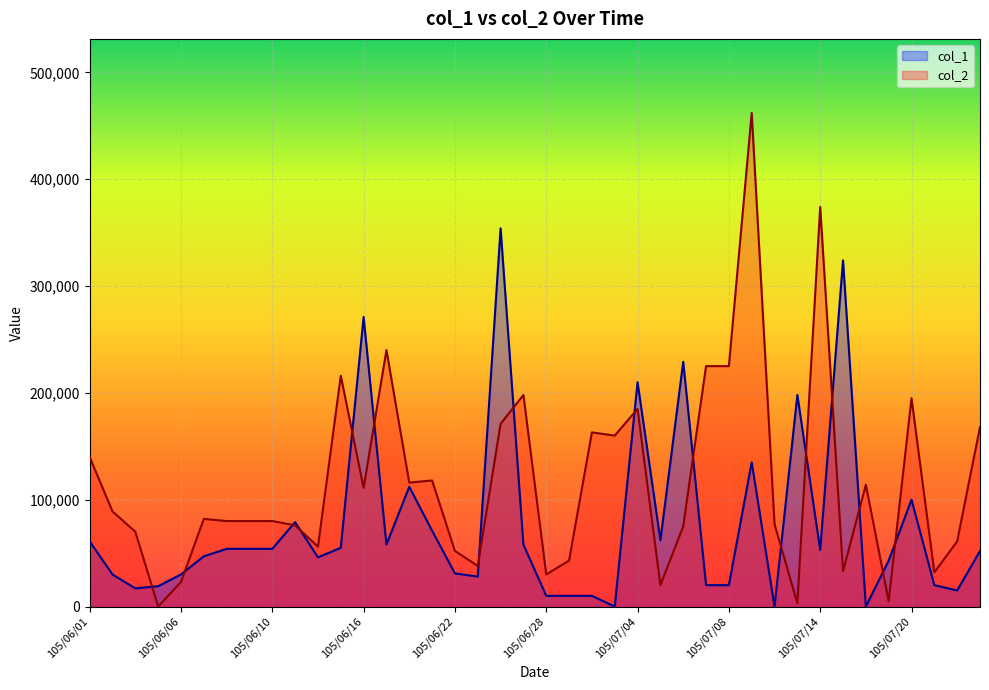

Which series has the largest range (max minus min)?

col_2